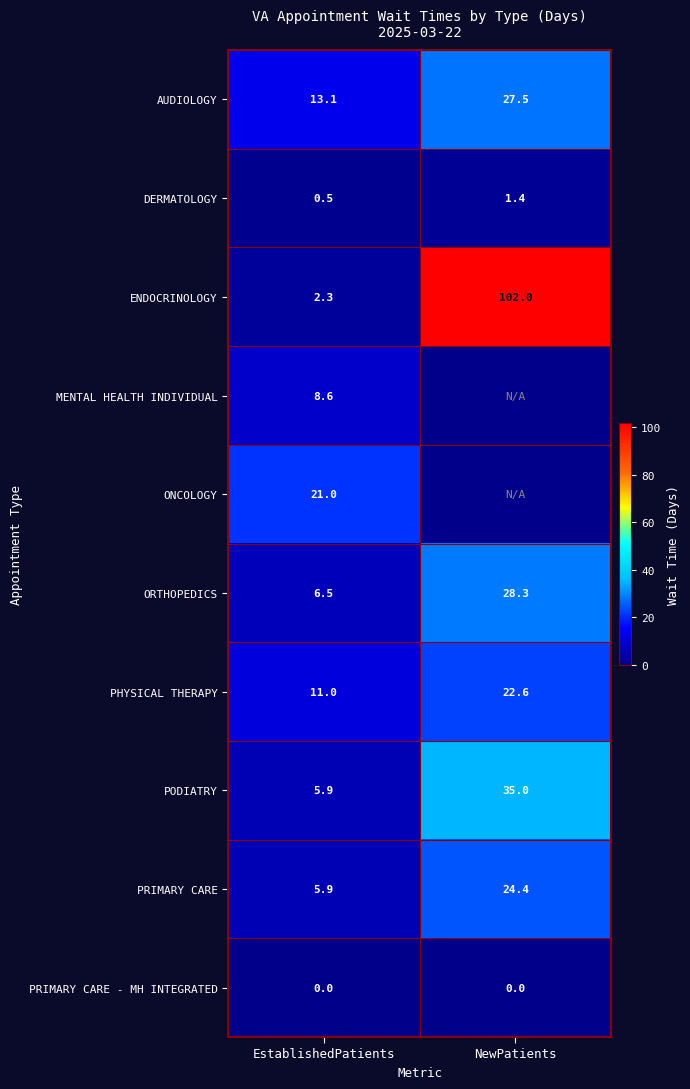

What is the difference between the highest and lowest values at EstablishedPatients?

21.0